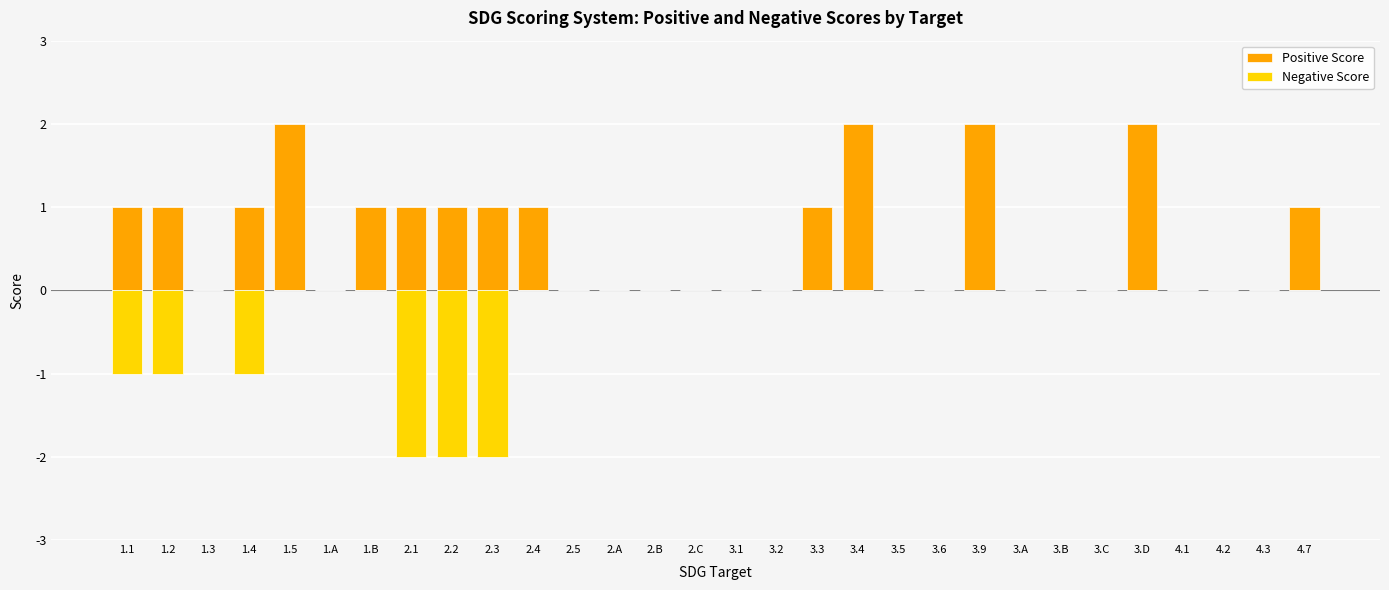

Reading left to right, transcribe all the data shown in this chart.

Positive Score: 1.1=1	1.2=1	1.3=0	1.4=1	1.5=2	1.A=0	1.B=1	2.1=1	2.2=1	2.3=1	2.4=1	2.5=0	2.A=0	2.B=0	2.C=0	3.1=0	3.2=0	3.3=1	3.4=2	3.5=0	3.6=0	3.9=2	3.A=0	3.B=0	3.C=0	3.D=2	4.1=0	4.2=0	4.3=0	4.7=1
Negative Score: 1.1=-1	1.2=-1	1.3=0	1.4=-1	1.5=0	1.A=0	1.B=0	2.1=-2	2.2=-2	2.3=-2	2.4=0	2.5=0	2.A=0	2.B=0	2.C=0	3.1=0	3.2=0	3.3=0	3.4=0	3.5=0	3.6=0	3.9=0	3.A=0	3.B=0	3.C=0	3.D=0	4.1=0	4.2=0	4.3=0	4.7=0